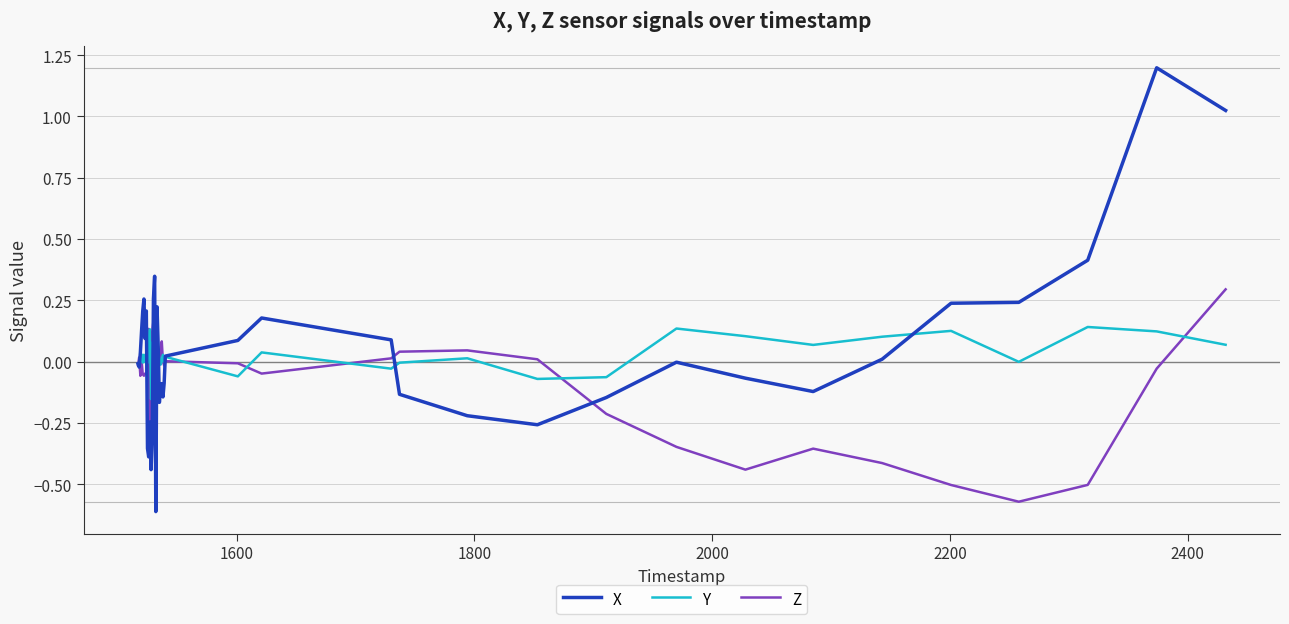

What is the maximum value shown in the chart?

1.2